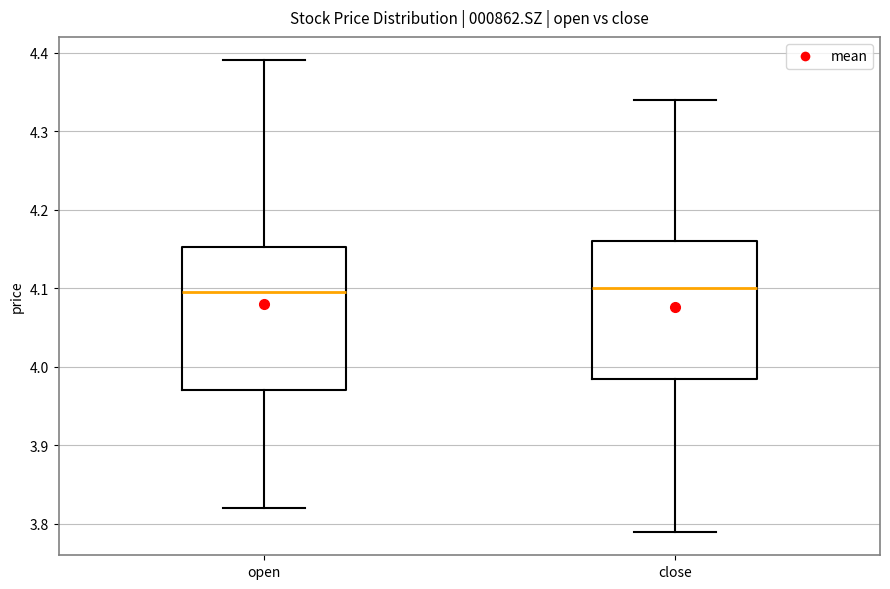

Where is the lower edge of the box for open on the y-axis? The values are not printed on the chart, so give them approximately, as read against the axis.

3.97